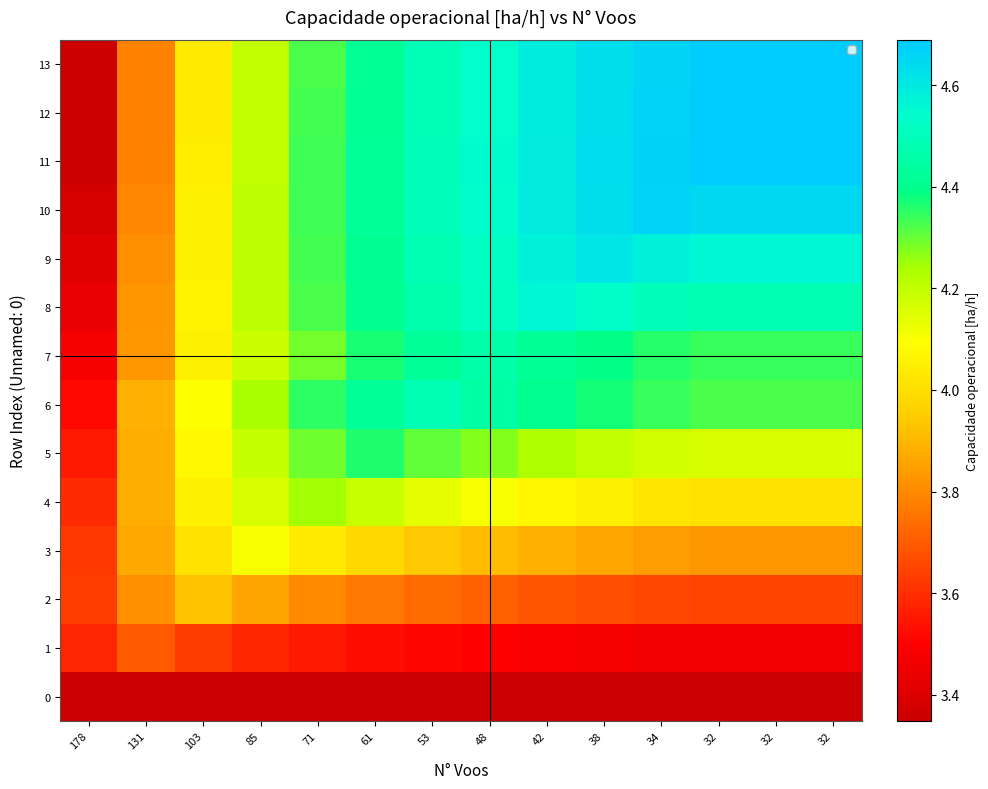

Which series has the widest spread of values?

11